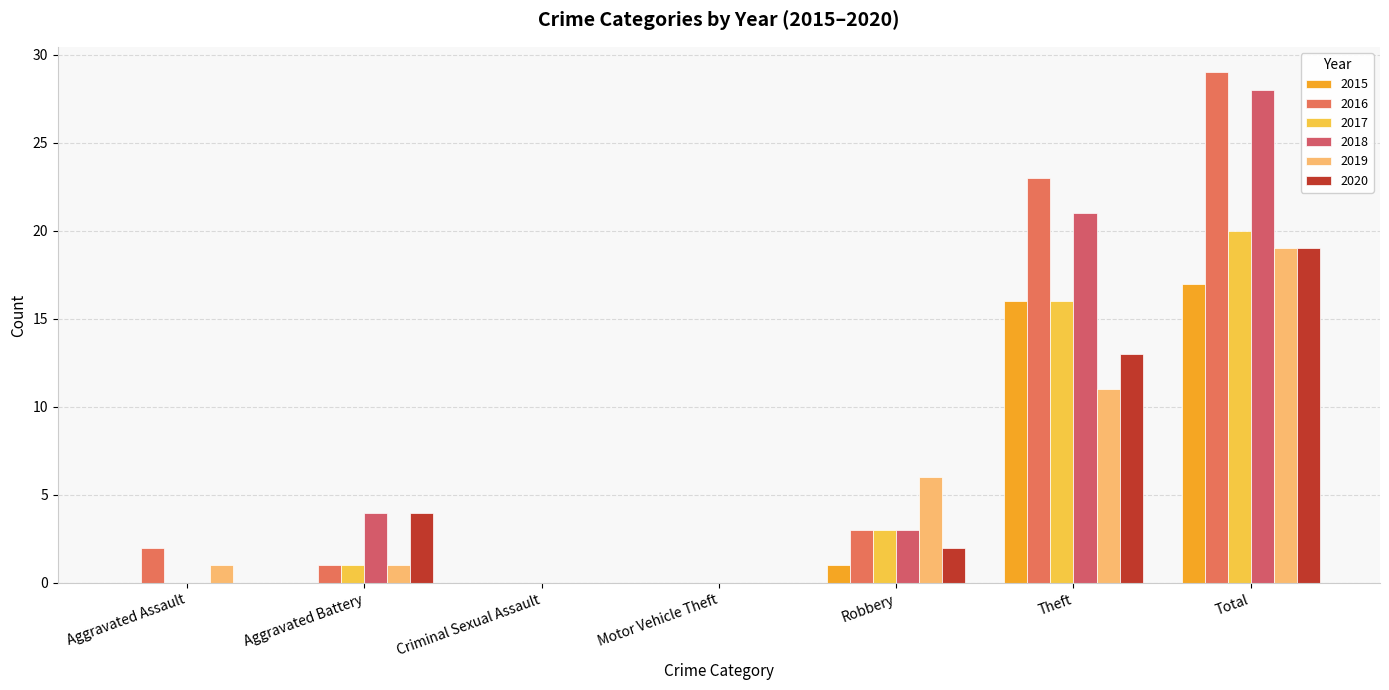

Reading left to right, what are all the values shown in this chart?

2015: 0	0	0	0	1	16	17
2016: 2	1	0	0	3	23	29
2017: 0	1	0	0	3	16	20
2018: 0	4	0	0	3	21	28
2019: 1	1	0	0	6	11	19
2020: 0	4	0	0	2	13	19